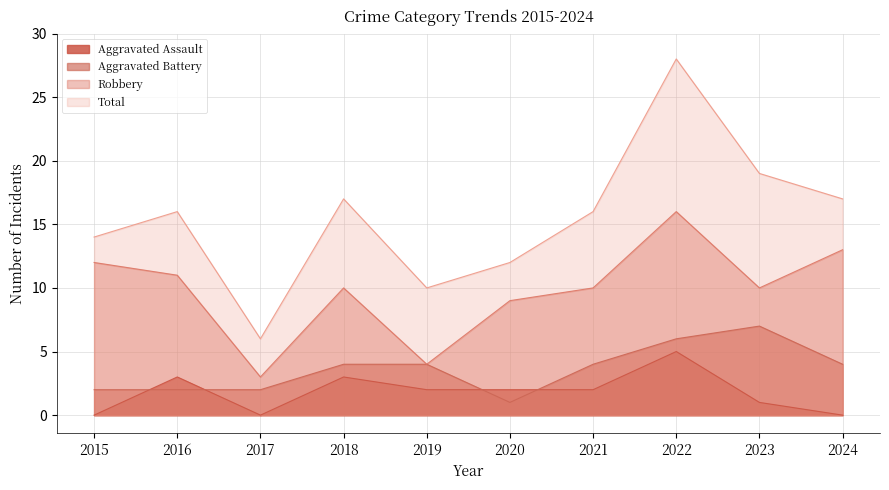

Between 2015 and 2023, which series saw the biggest shift?

Aggravated Battery